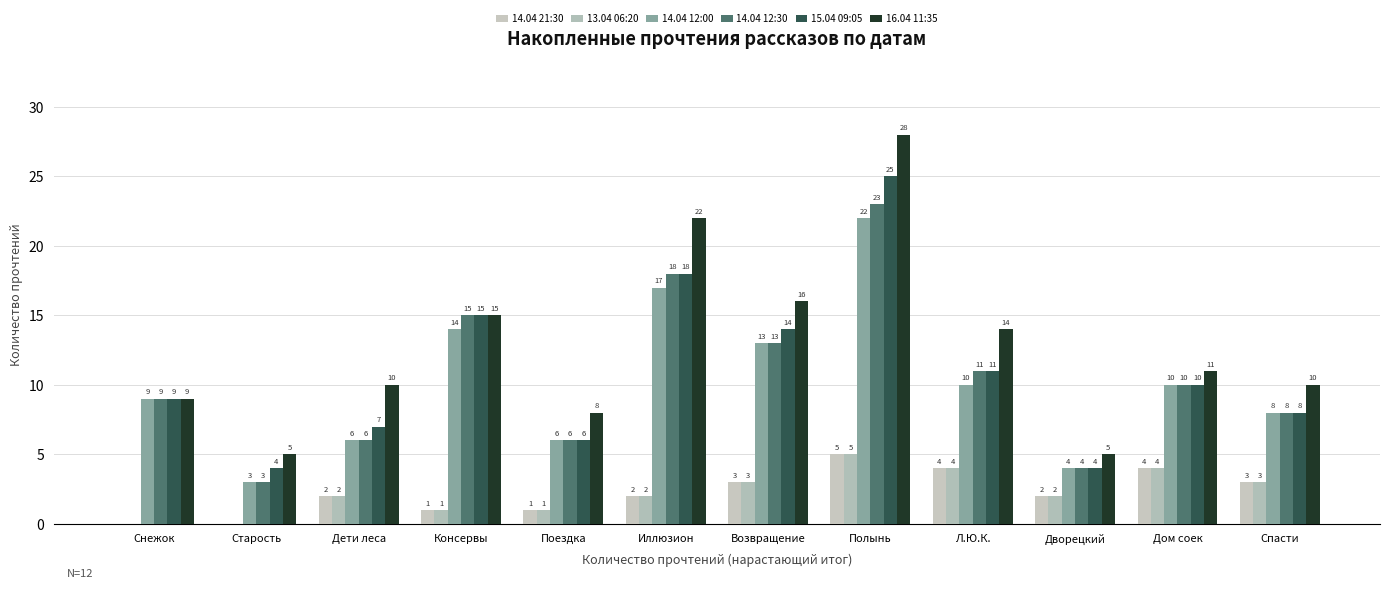

Rank the categories by 14.04 21:30 value from highest to lowest.

Полынь, Л.Ю.К., Дом соек, Возвращение, Спасти, Дети леса, Иллюзион, Дворецкий, Консервы, Поездка, Снежок, Старость